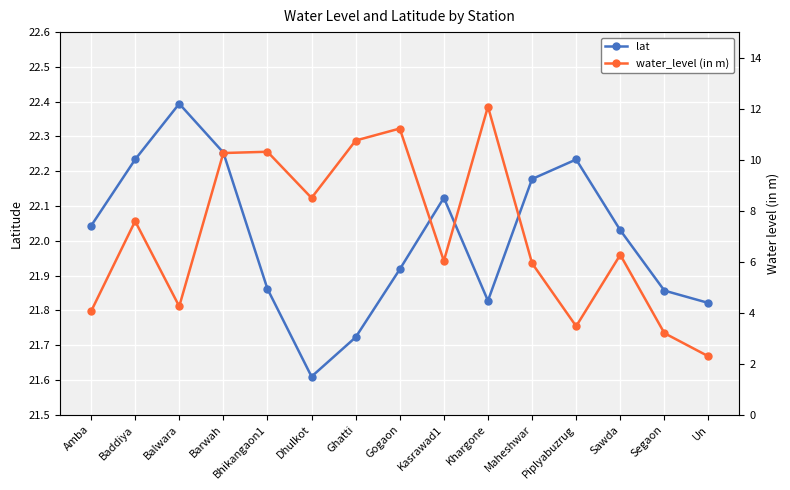

Count the number of data series in this chart.

2